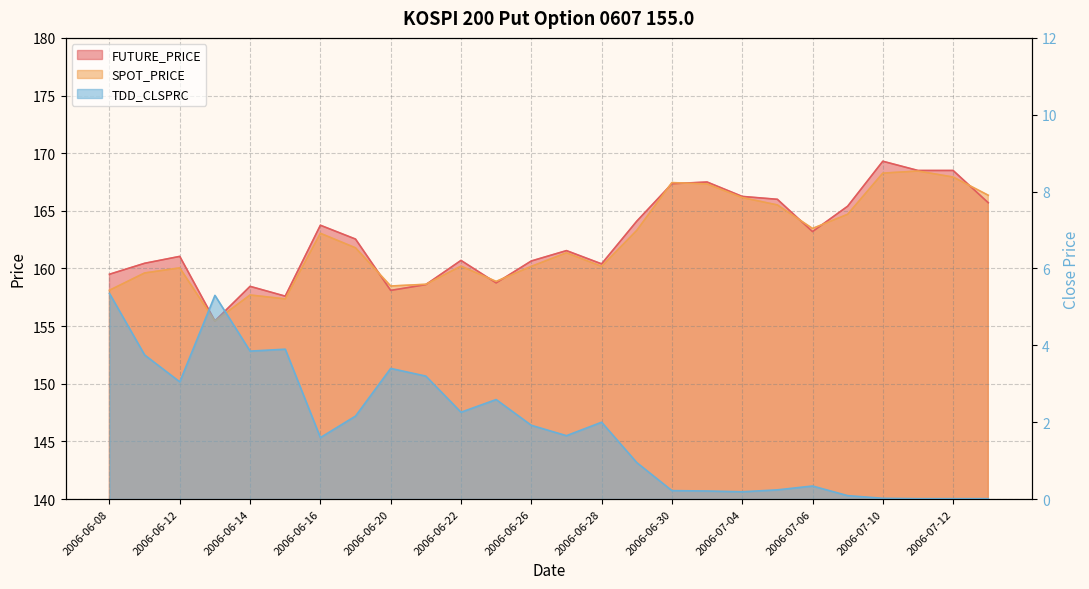

Which series changed the most between 2006-06-20 and 2006-06-30?

FUTURE_PRICE